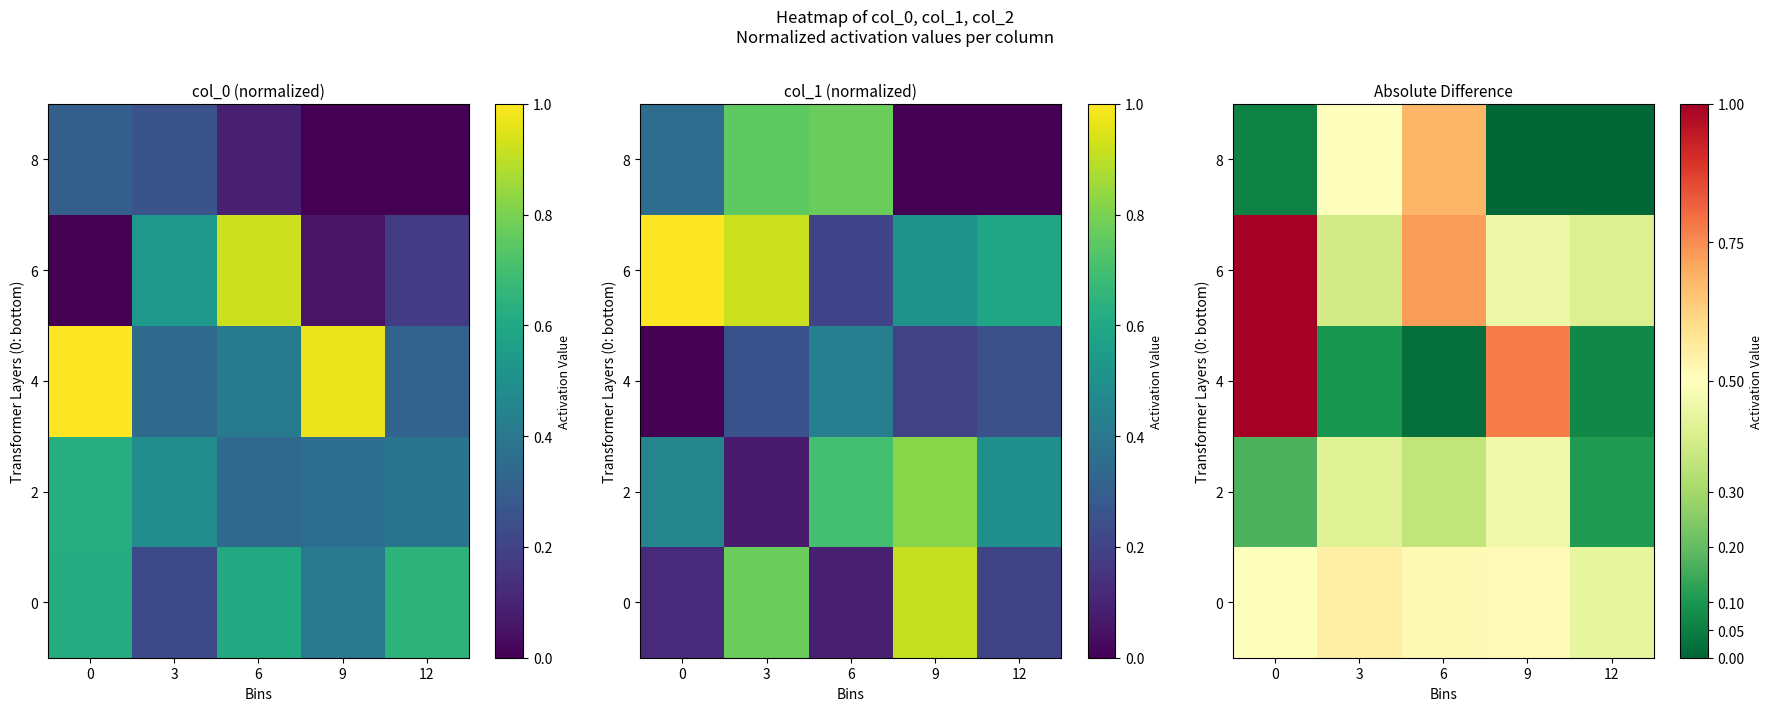

At how many categories does at least one series exceed 0?

5